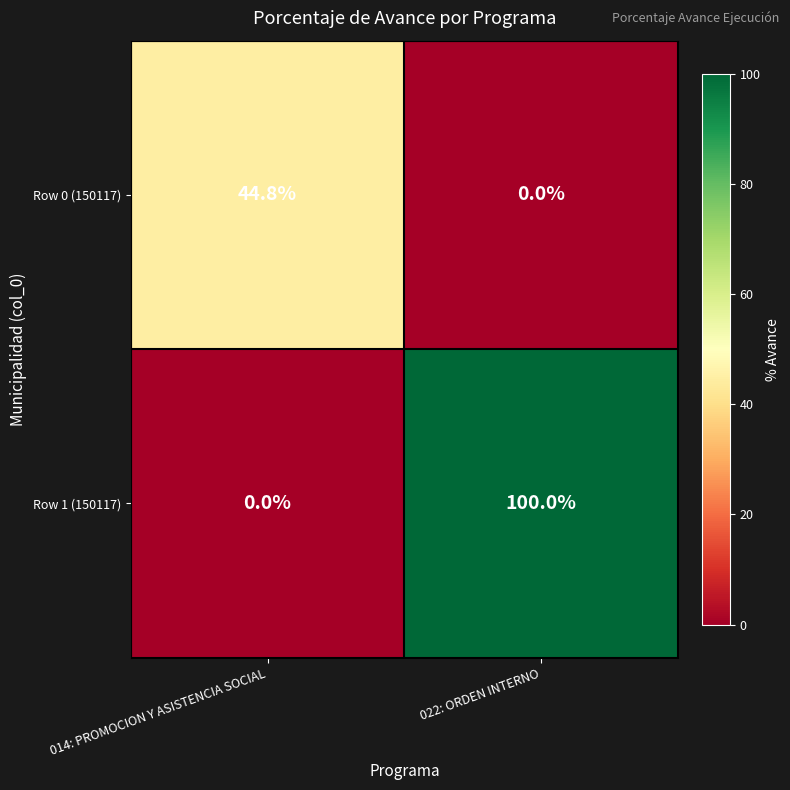

How many data points in Row 0 (150117) are less than 44?

1